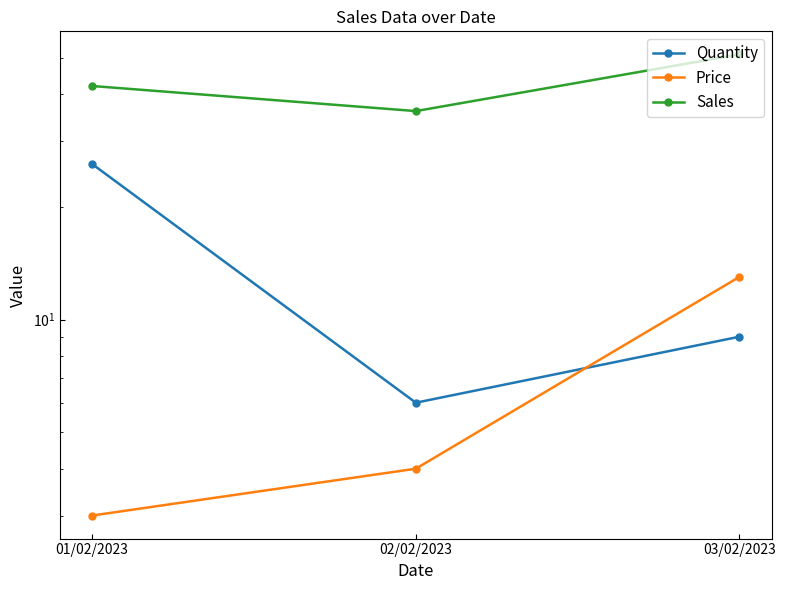

Reading left to right, extract all data points from this chart.

Quantity: 01/02/2023=26	02/02/2023=6	03/02/2023=9
Price: 01/02/2023=3	02/02/2023=4	03/02/2023=13
Sales: 01/02/2023=42	02/02/2023=36	03/02/2023=51